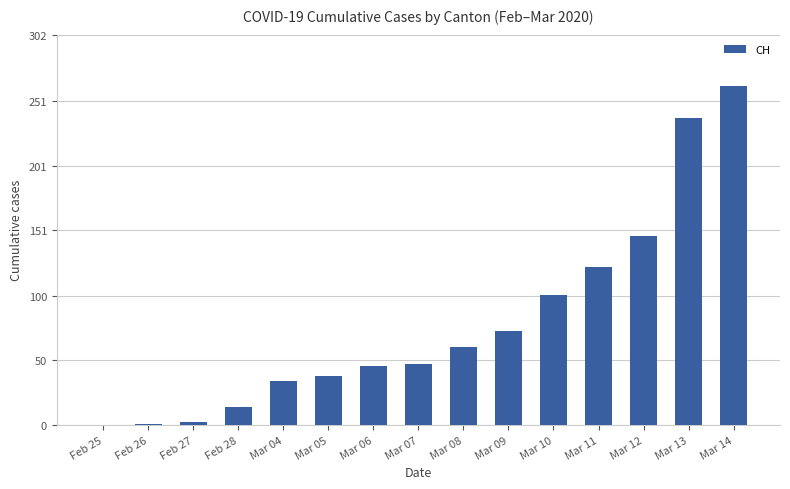

What is the sum of all values?

1185